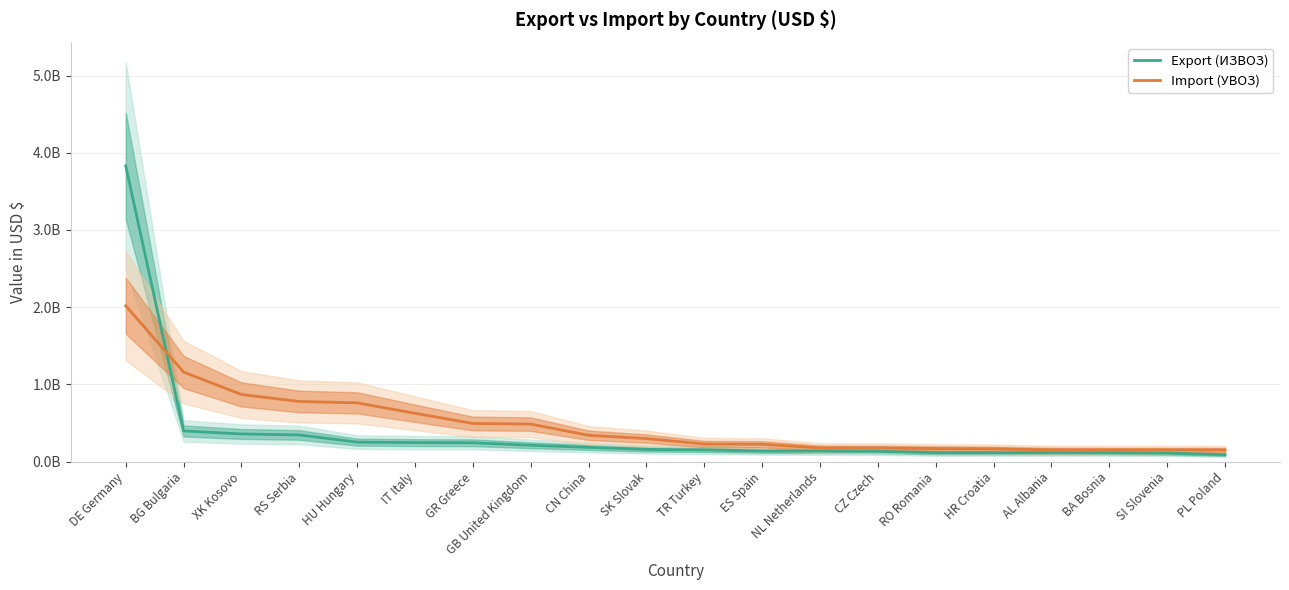

Reading right to left, what are all the values shown in this chart?

Export (ИЗВОЗ): 89327394	108447414	112326027	113308831	113932175	115103807	131612315	134863951	136603797	151241327	157135761	183438733	210819784	243236795	245239569	251651073	344492567	357331810	396324192	3830027155
Import (УВОЗ): 149622920	151008973	151075529	151414925	163680237	167639254	175139271	176367367	223672593	227029292	297448659	339996223	485217485	493044253	625190717	760184428	778029297	868585698	1158780700	2018547225